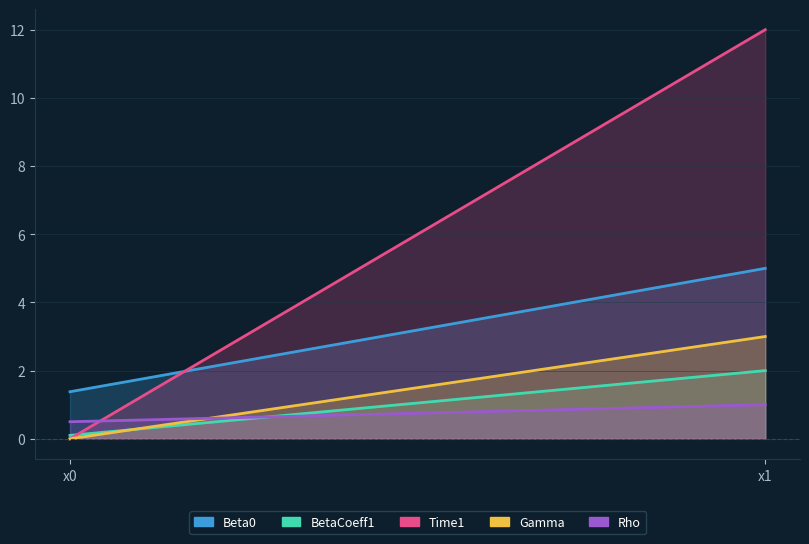

Which series has the widest spread of values?

Time1